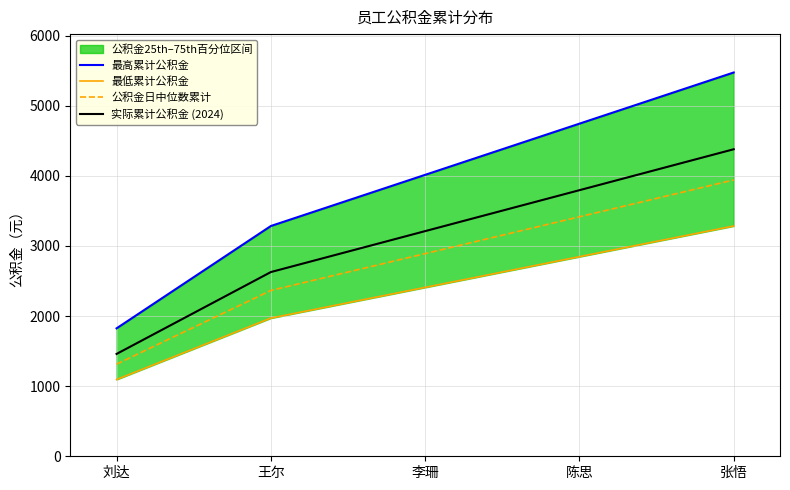

How many lines are shown in the chart?

4